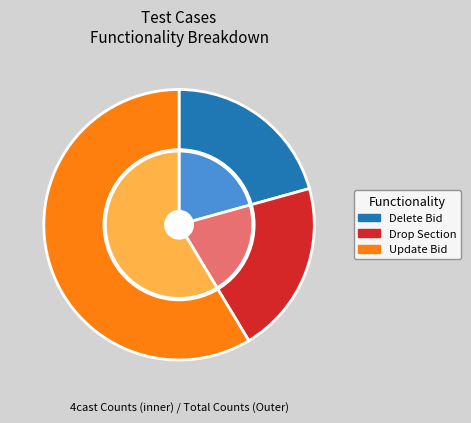

To the nearest percent, what is the average slice percentage?

33%